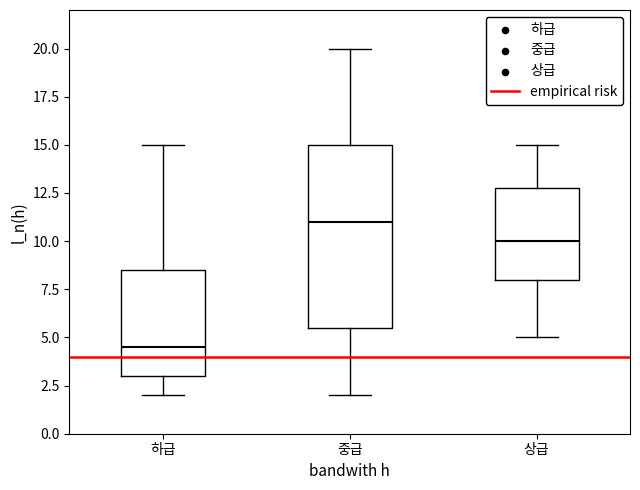

Comparing the boxes themselves (not the whiskers), which one is the tallest?

중급